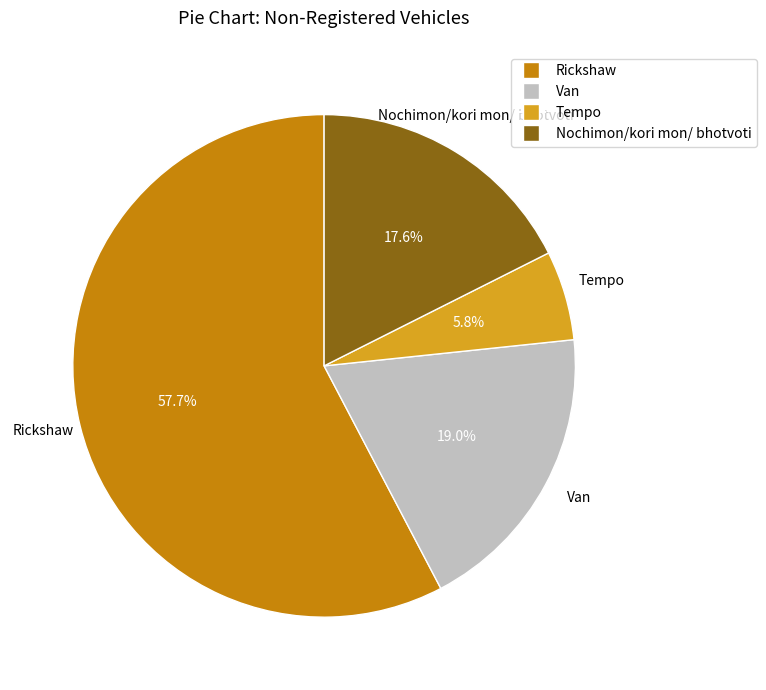

To the nearest percent, what is the difference between the largest and smallest slice percentages?

52%